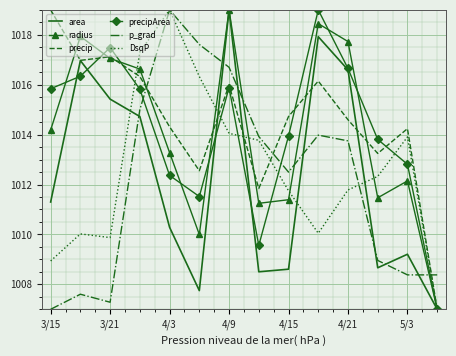

What are all the series names shown in the legend?

area, radius, precip, precipArea, p_grad, DsqP